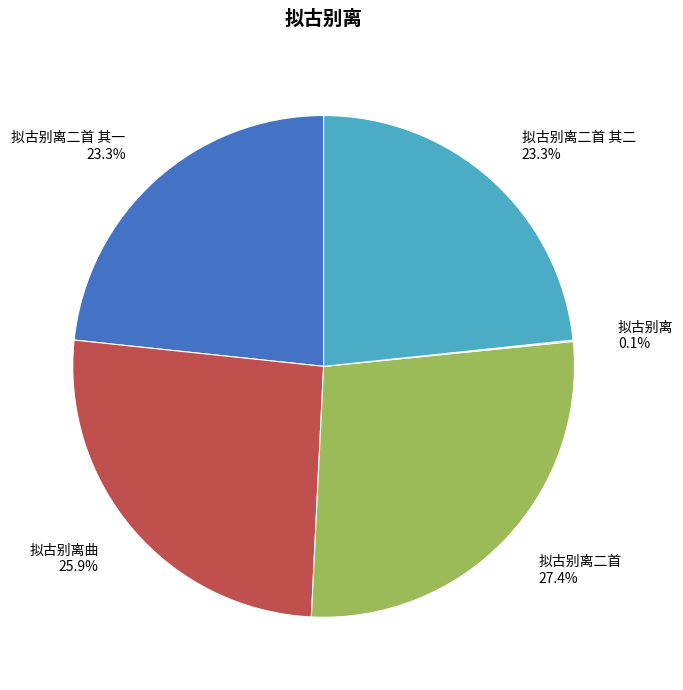

Does any single category account for the majority?

No